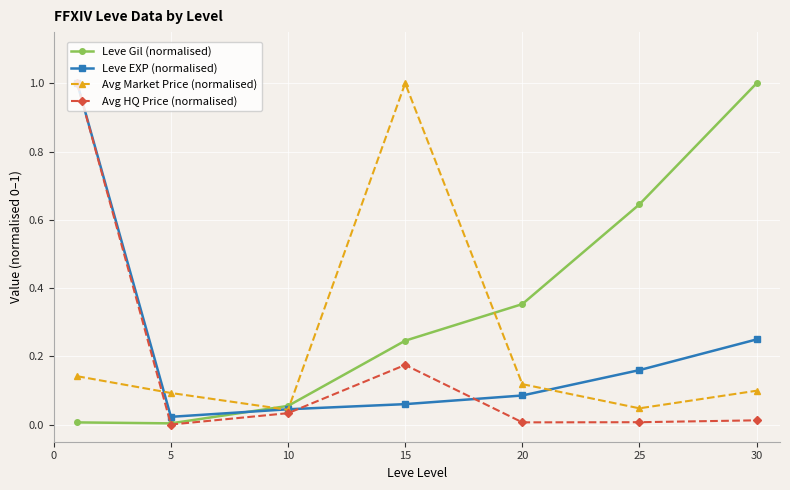

True or false: Avg Market Price (normalised) has more than 2 interior local peaks.

False